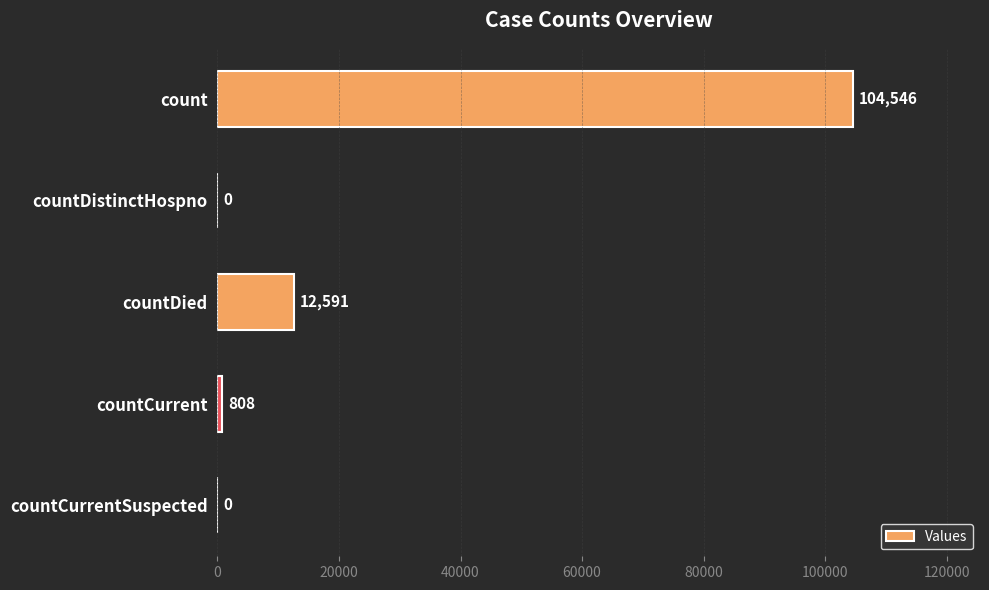

Is it true that the value at count is 142001?

False